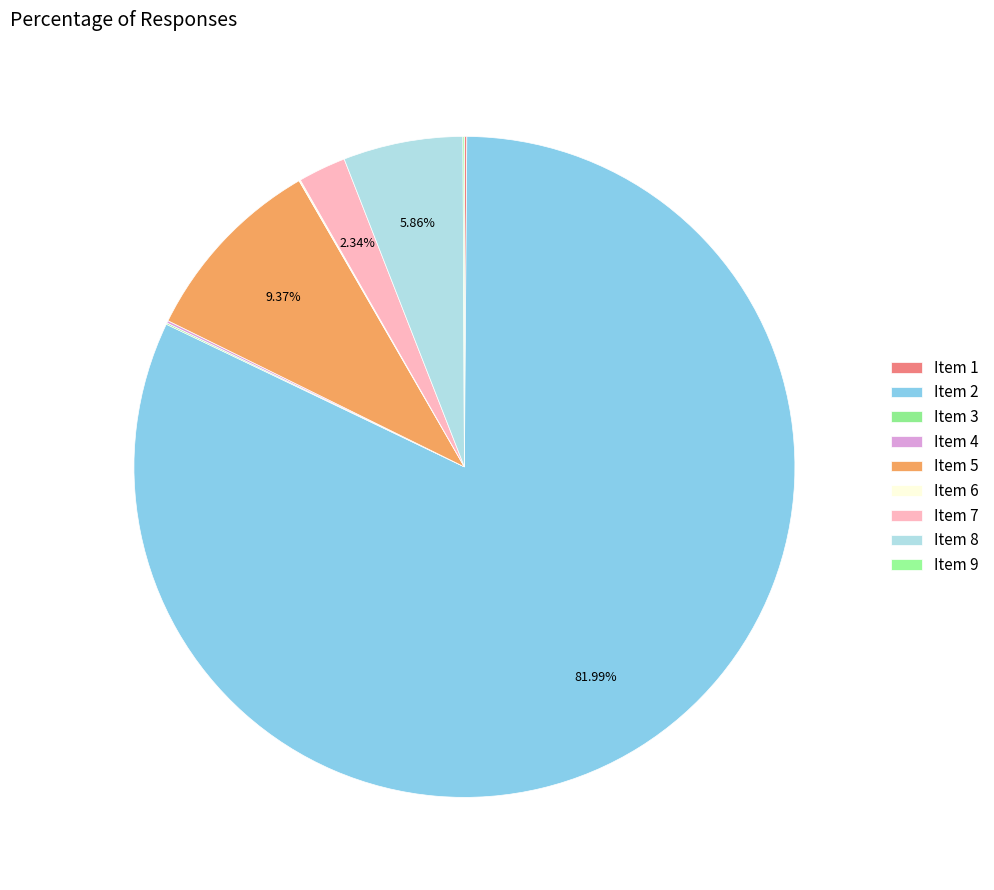

To the nearest percent, what percentage of the pie is Item 8?

6%